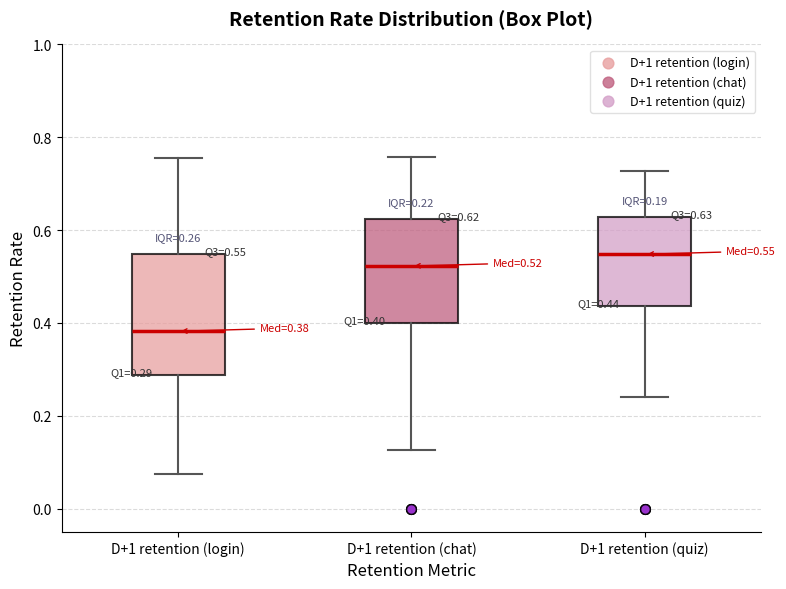

Comparing the boxes themselves (not the whiskers), which one is the tallest?

D+1 retention (login)